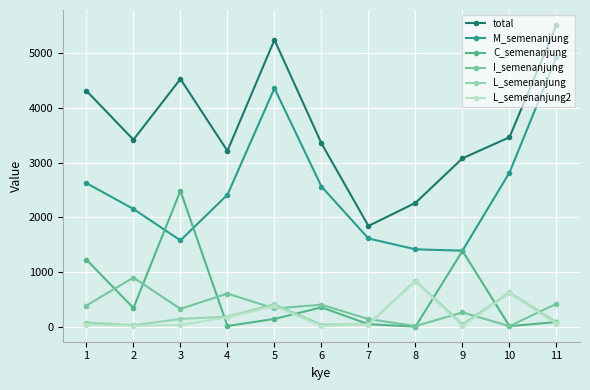

Which series ends up on top after the final intersection of M_semenanjung and C_semenanjung?

M_semenanjung